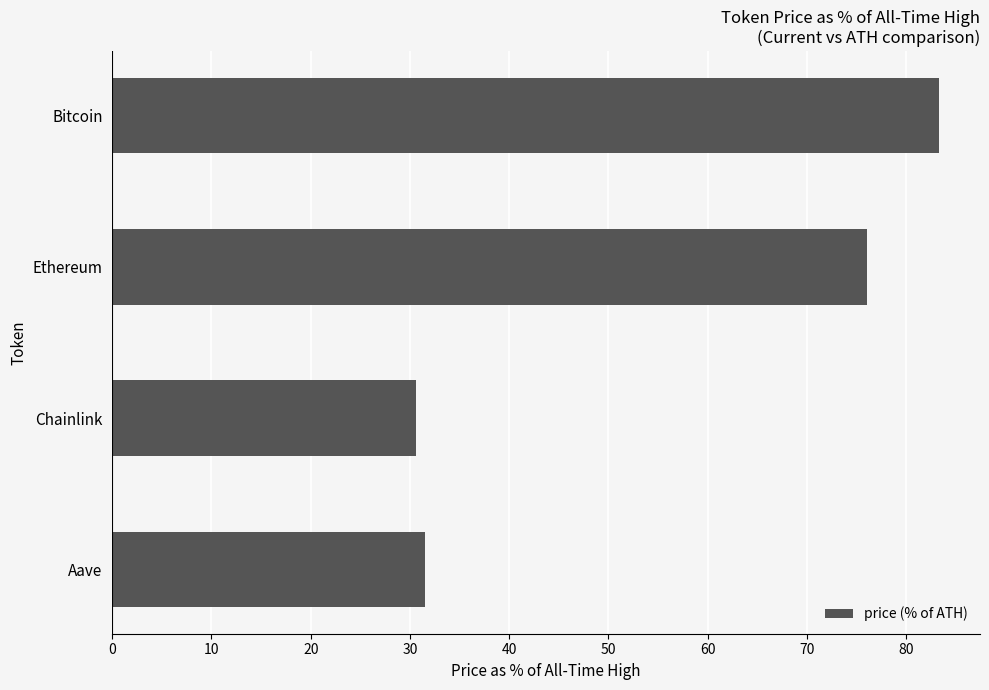

At which label is the value closest to 56?

Ethereum